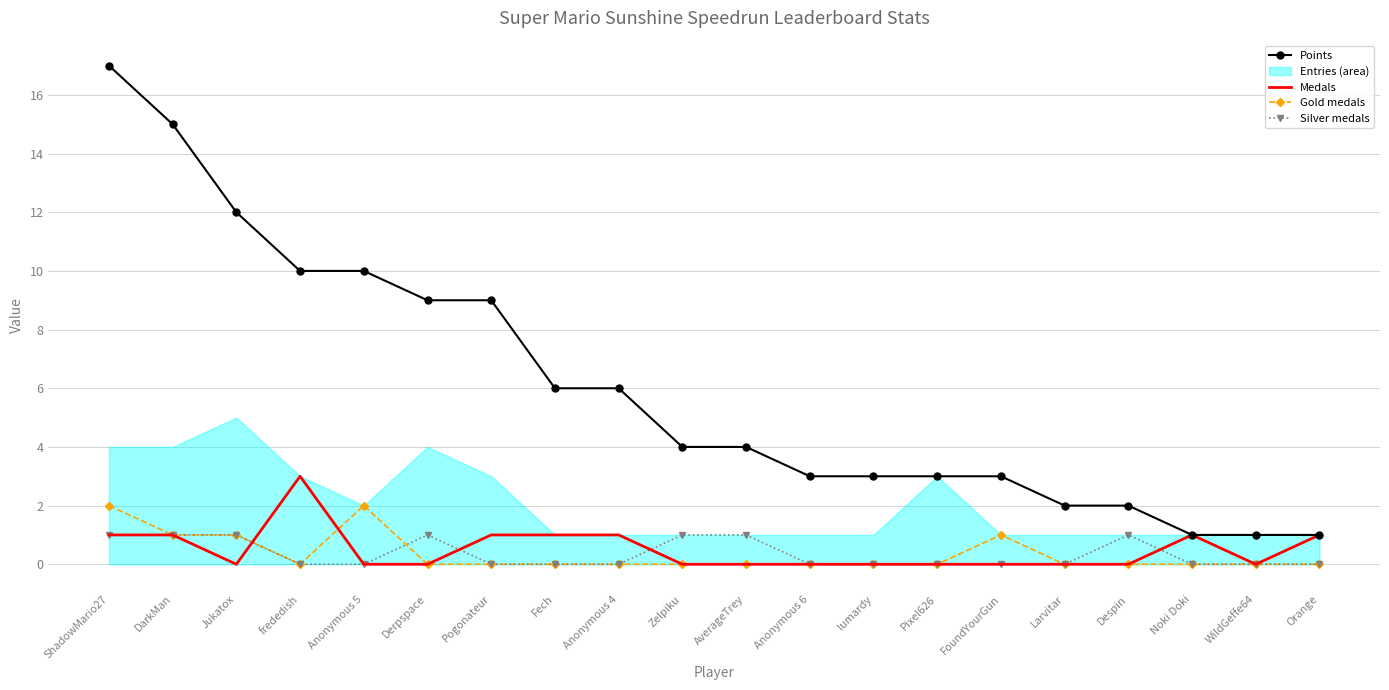

What is the maximum value shown in the chart?

17